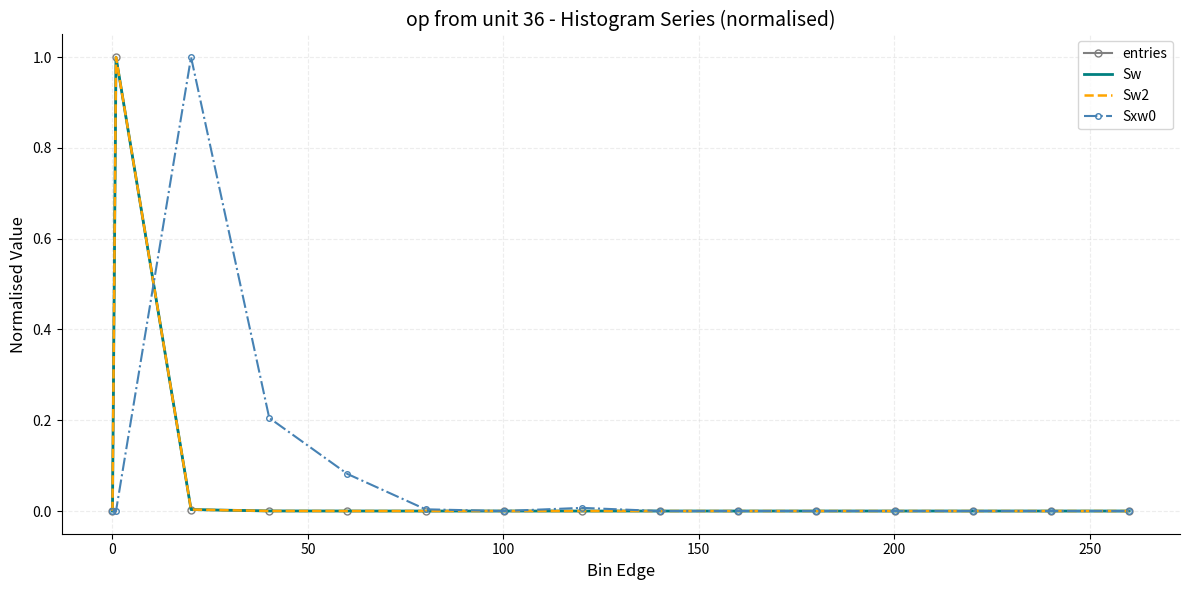

In Sxw0, how many points are lower than both neighbors (excluding endpoints)?

1